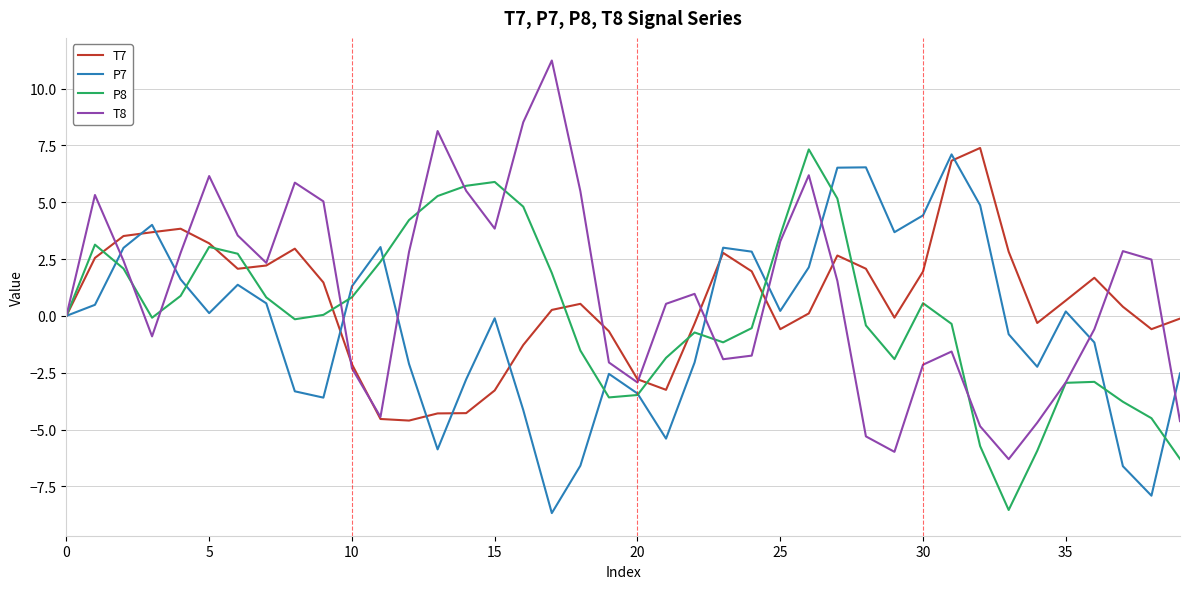

What is the maximum value for T8?

11.2